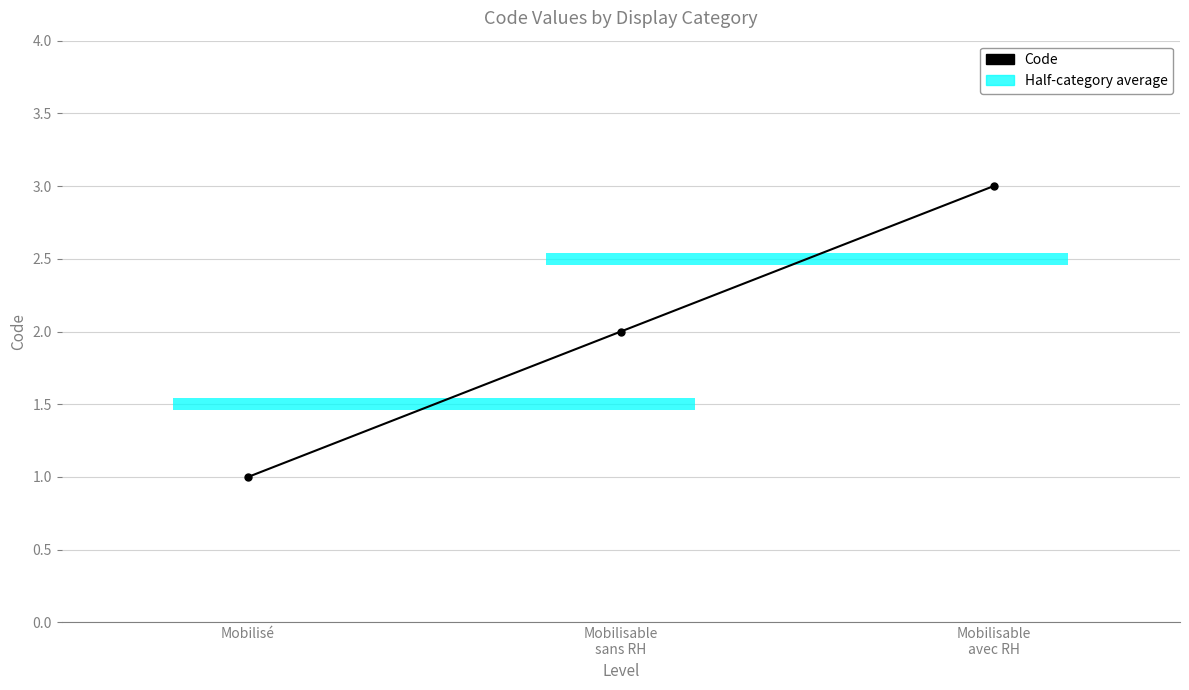

What is the smallest value displayed?

1